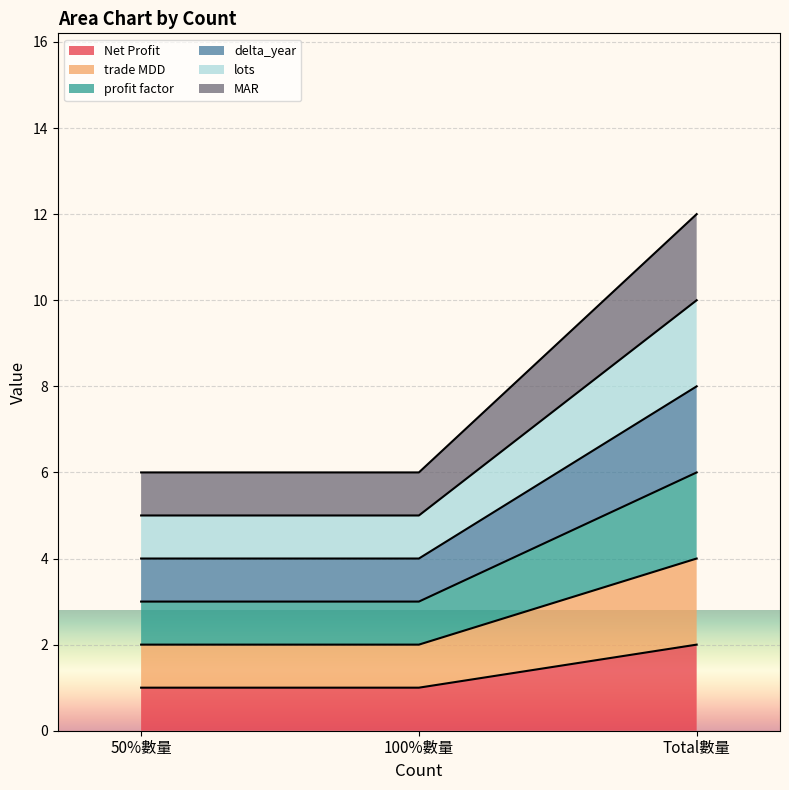

Rank the categories by profit factor value from lowest to highest.

50%數量, 100%數量, Total數量